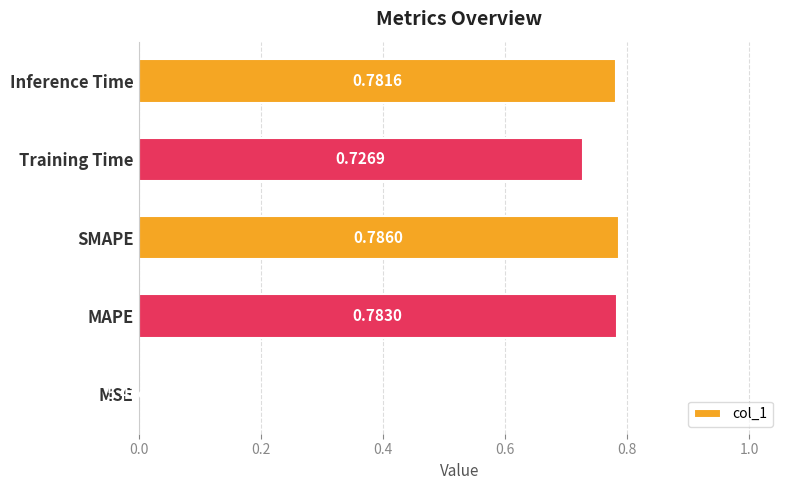

At which label is the value closest to 0?

MSE